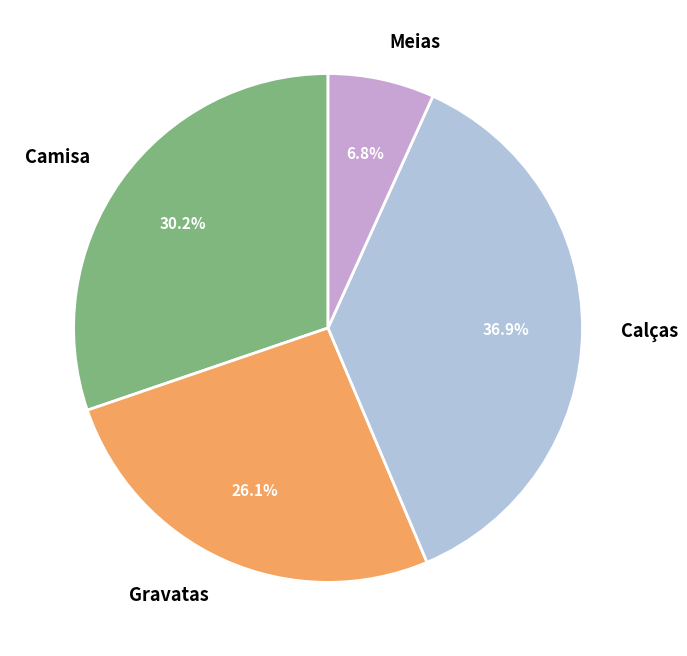

How many segments does this pie chart have?

4